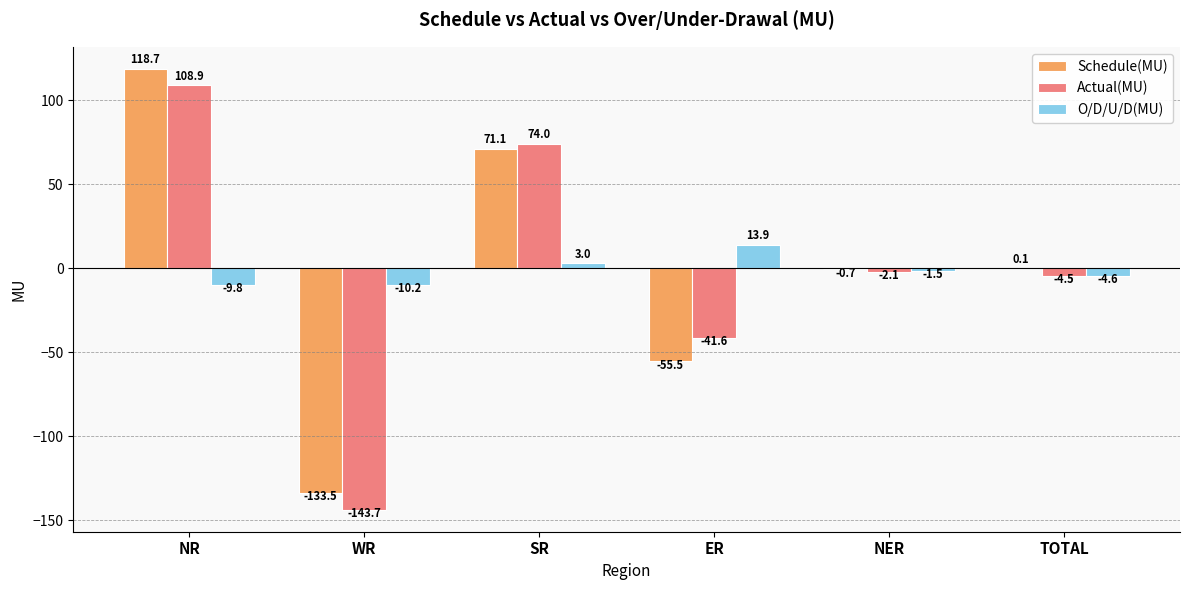

At which label does O/D/U/D(MU) first exceed -1?

SR